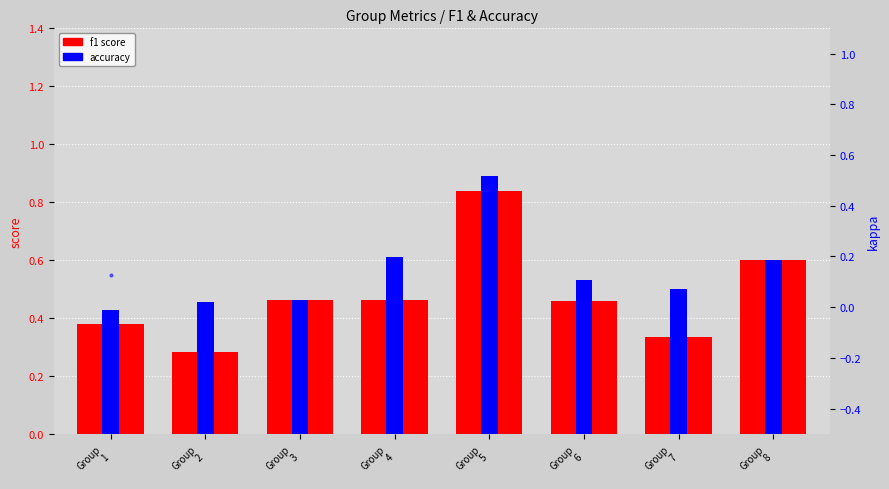

What is the spread (max minus min) of values at Group
5?

0.1